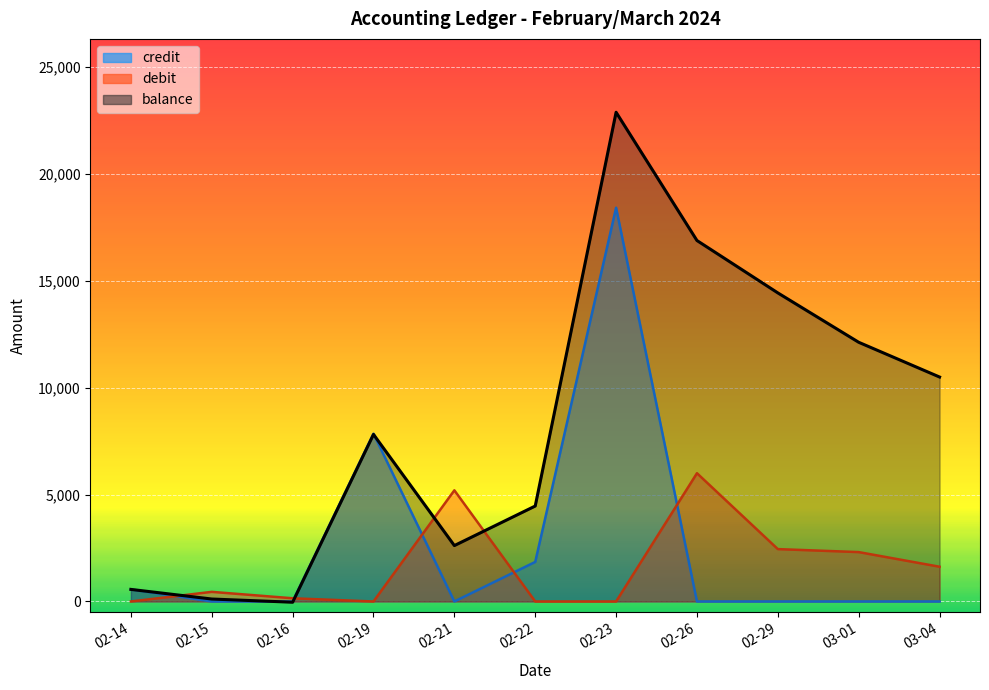

Reading left to right, extract all data points from this chart.

credit: 02-14=565	02-15=0	02-16=0	02-19=7850	02-21=0	02-22=1850	02-23=18420	02-26=0	02-29=0	03-01=0	03-04=0
debit: 02-14=0	02-15=450	02-16=150	02-19=0	02-21=5200	02-22=0	02-23=0	02-26=6000	02-29=2450	03-01=2310	03-04=1625
balance: 02-14=565	02-15=115	02-16=-35	02-19=7815	02-21=2615	02-22=4465	02-23=22885	02-26=16885	02-29=14435	03-01=12125	03-04=10500